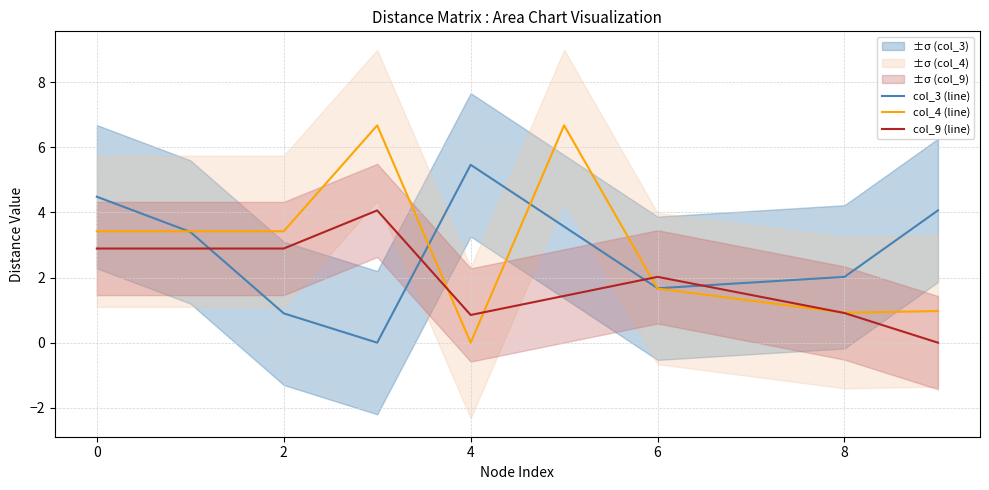

What are all the series names shown in the legend?

col_3 (line), col_4 (line), col_9 (line)